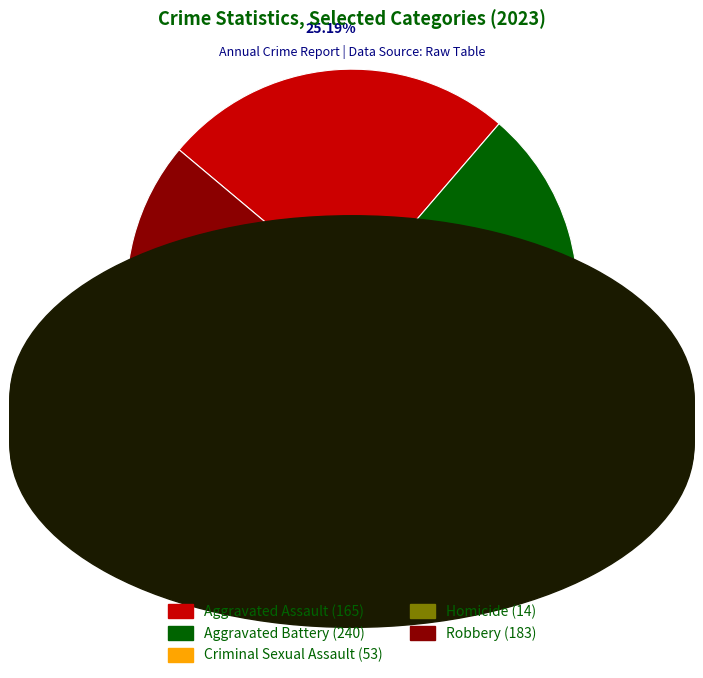

How many slices are in this pie chart?

5